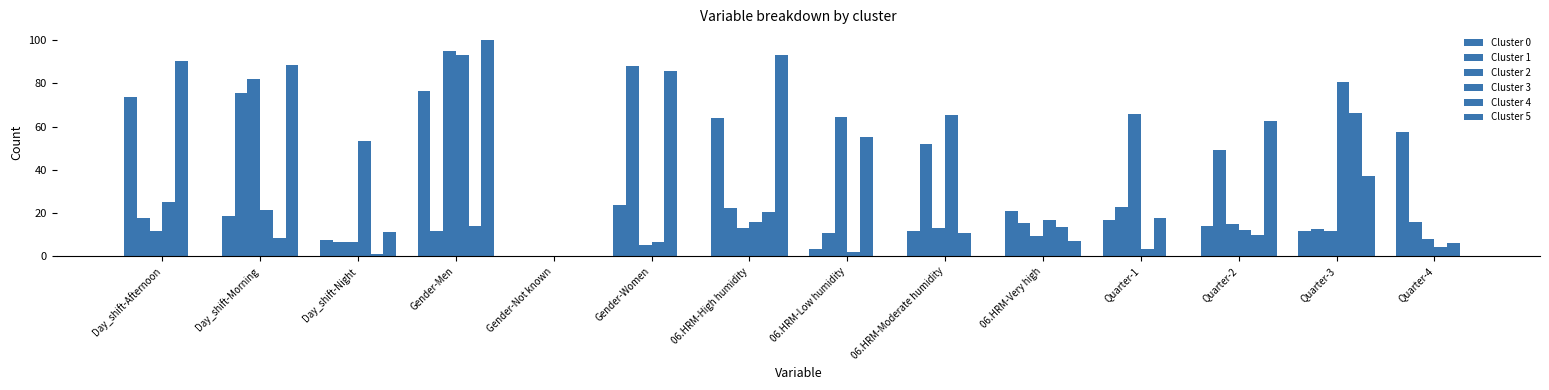

Are the bars grouped side by side (vs. stacked)?

Yes